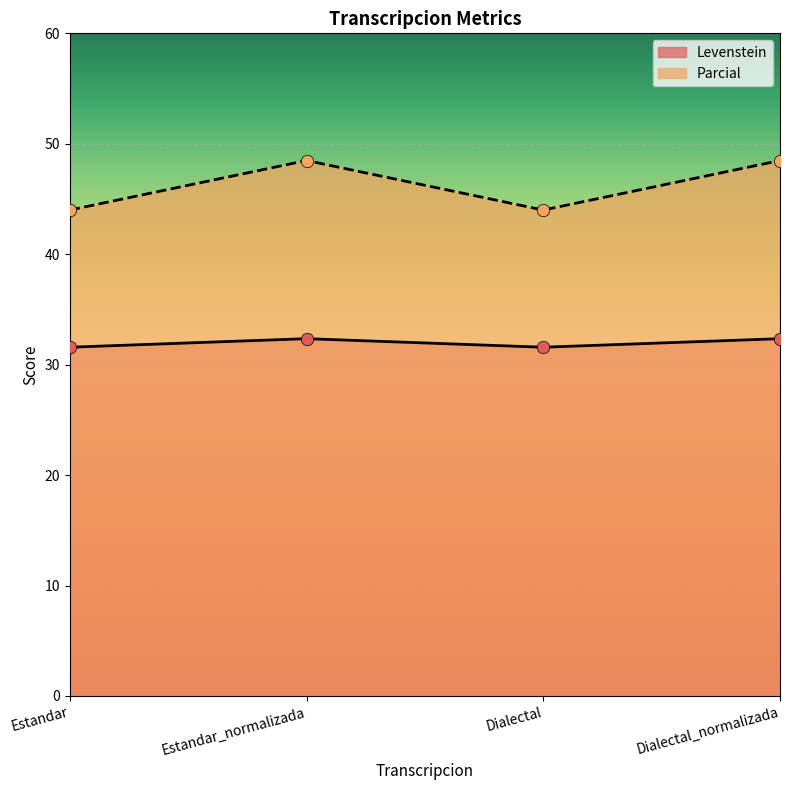

Which series has the widest spread of Y values?

Parcial